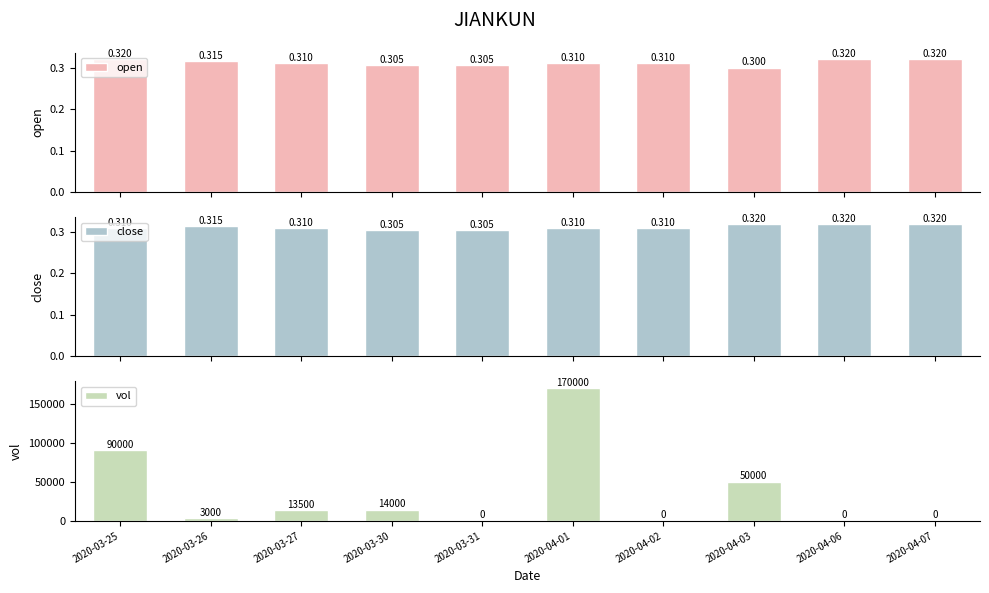

At how many categories does at least one series exceed 105044?

1